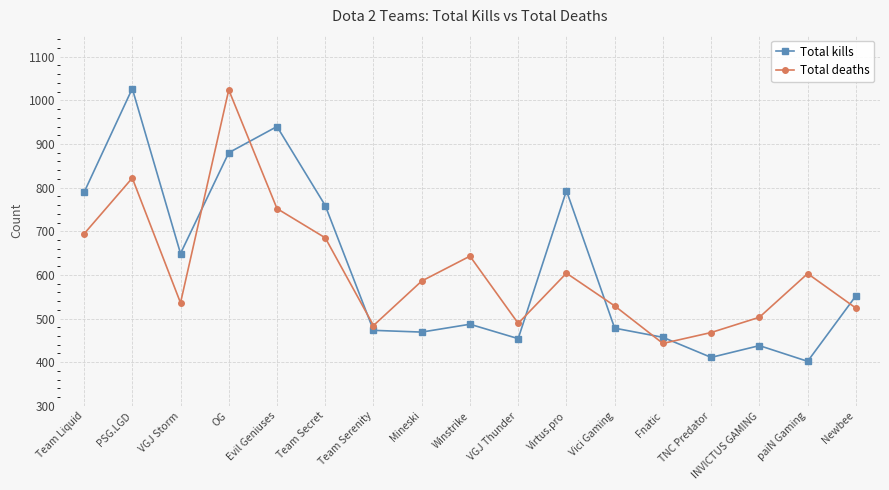

Which series ends up on top after the final intersection of Total deaths and Total kills?

Total kills